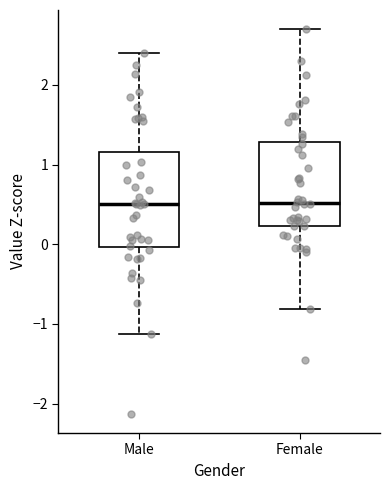

Reading left to right, transcribe this box plot: for each box, give where its median line is, the range the box spans, and where its two whiskers end, as read against the y-axis. The values are not printed on the chart, so give them approximately, as read against the axis.

Male: median 0.5, box 0.0 to 1.2, whiskers -1.1 to 2.4
Female: median 0.5, box 0.2 to 1.3, whiskers -0.8 to 2.7